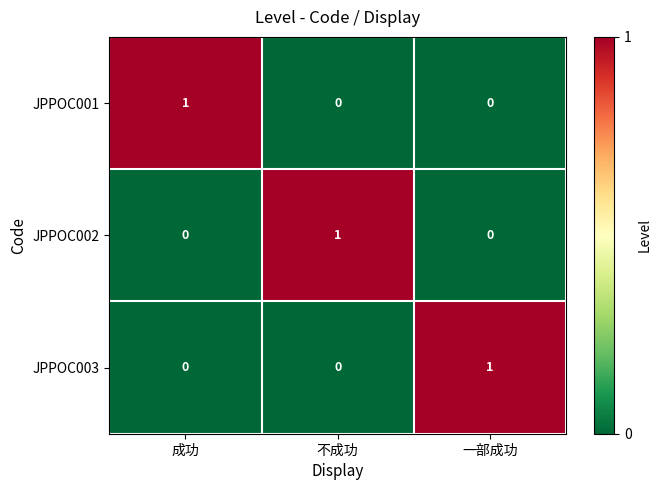

Reading left to right, transcribe all the data shown in this chart.

JPPOC001: 1	0	0
JPPOC002: 0	1	0
JPPOC003: 0	0	1